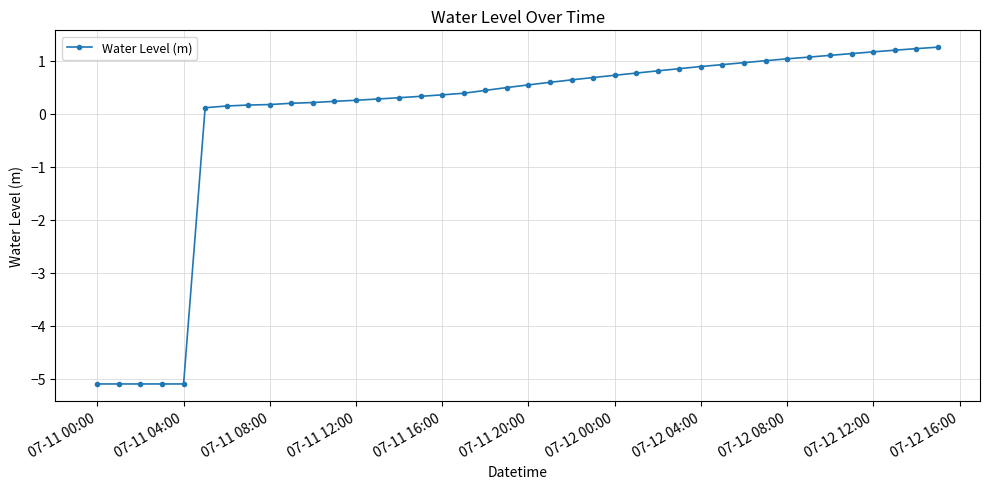

Does the chart display data point markers on the line(s)?

Yes